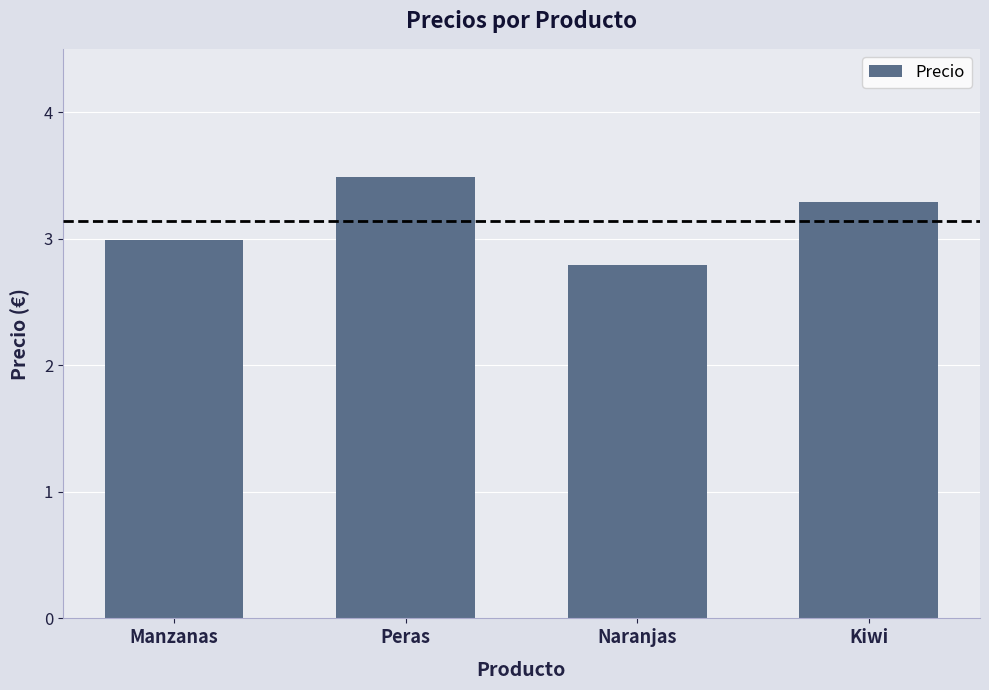

What is the change in value from Peras to Naranjas?

-0.7